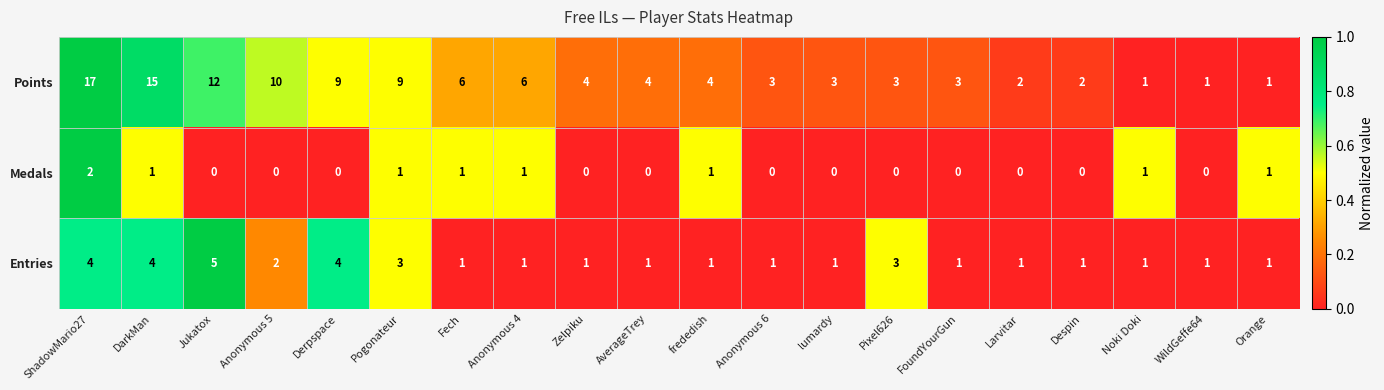

The value of Medals at Zelpiku is 0. True or false?

True